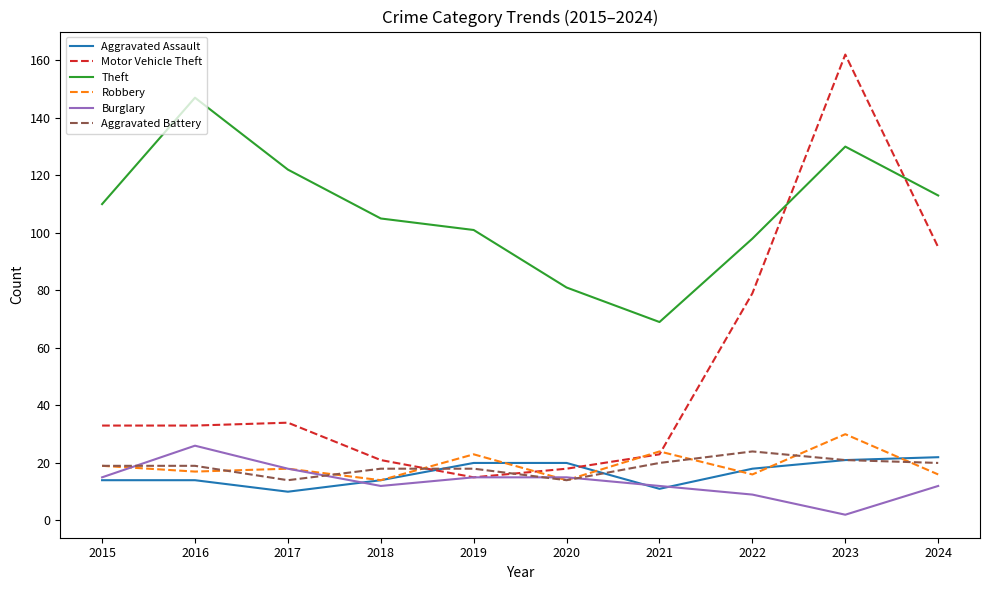

How many Aggravated Battery values are between 18 and 20?

6